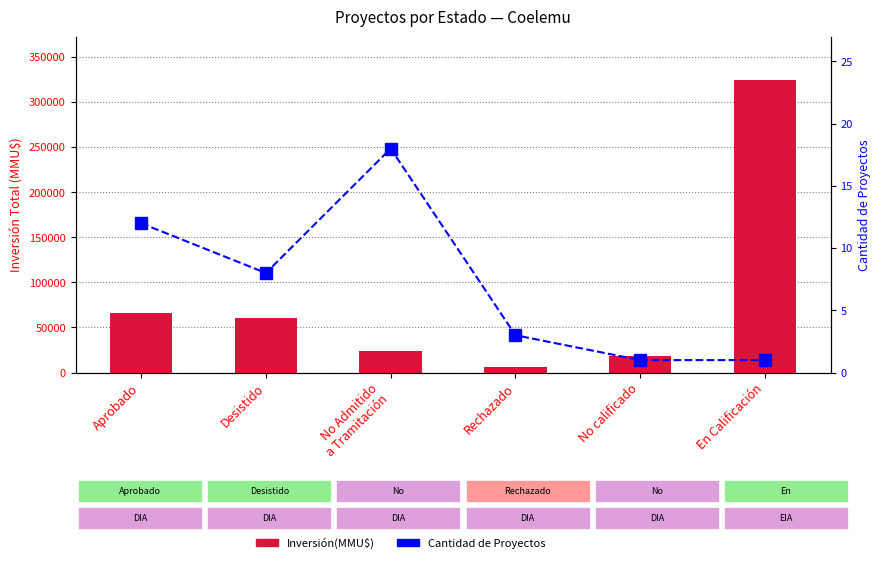

The value of Cantidad de Proyectos at No Admitido
a Tramitación is 26. True or false?

False